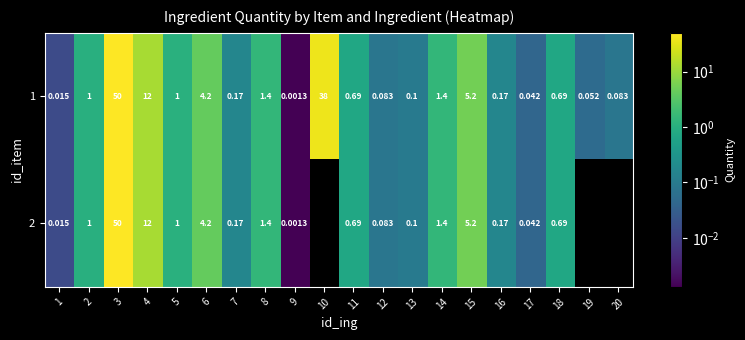

Is the value of 1 at 19 greater than the value of 2 at 2?

No